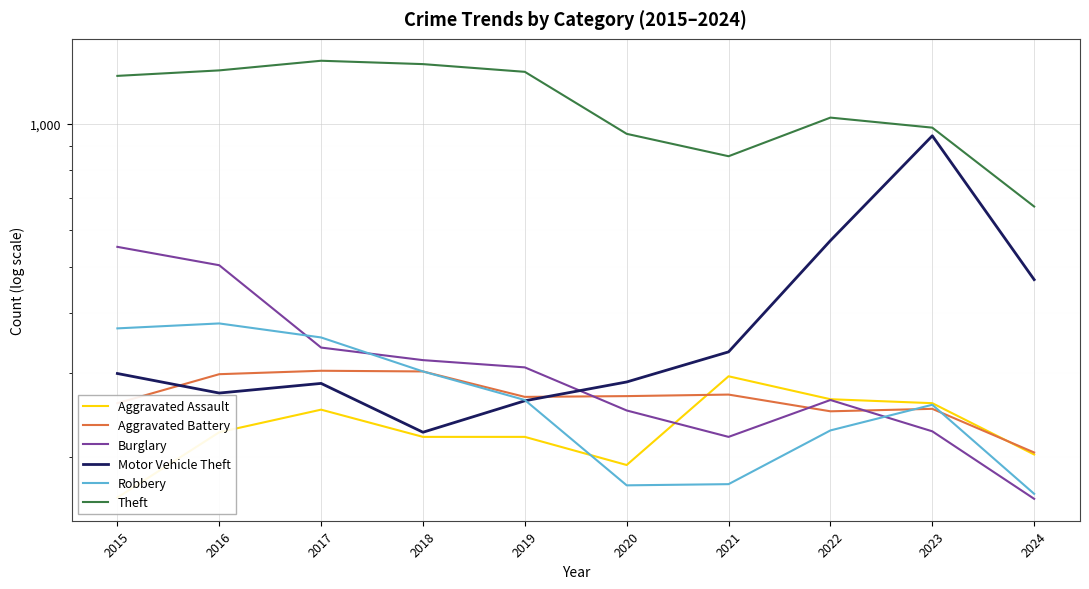

Reading left to right, extract all data points from this chart.

Aggravated Assault: 2015=164	2016=225	2017=251	2018=220	2019=220	2020=192	2021=295	2022=264	2023=259	2024=202
Aggravated Battery: 2015=259	2016=298	2017=303	2018=302	2019=267	2020=268	2021=270	2022=249	2023=252	2024=204
Burglary: 2015=552	2016=505	2017=339	2018=319	2019=308	2020=250	2021=220	2022=263	2023=226	2024=163
Motor Vehicle Theft: 2015=299	2016=272	2017=285	2018=225	2019=262	2020=287	2021=332	2022=569	2023=945	2024=471
Robbery: 2015=372	2016=381	2017=356	2018=302	2019=263	2020=174	2021=175	2022=227	2023=257	2024=167
Theft: 2015=1263	2016=1297	2017=1359	2018=1337	2019=1288	2020=954	2021=856	2022=1032	2023=983	2024=671